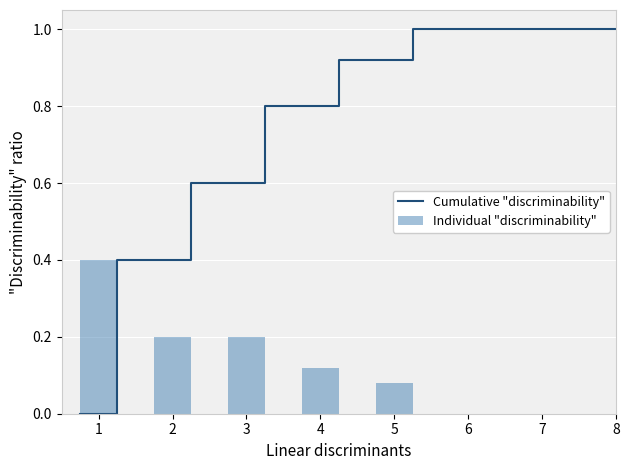

Where is Individual "discriminability" nearest to the value 0?

5